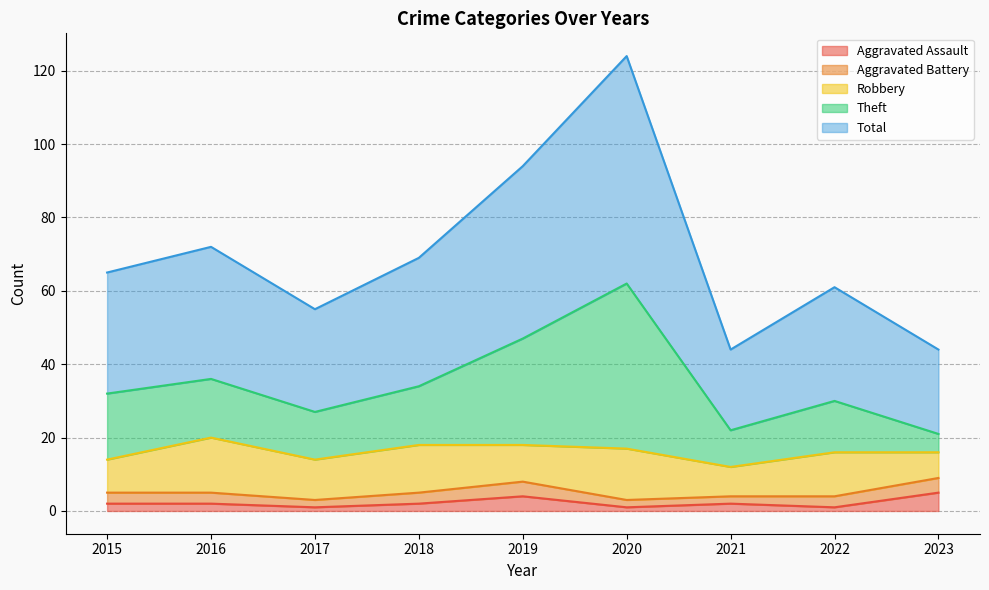

Which series has the largest total across all categories?

Total